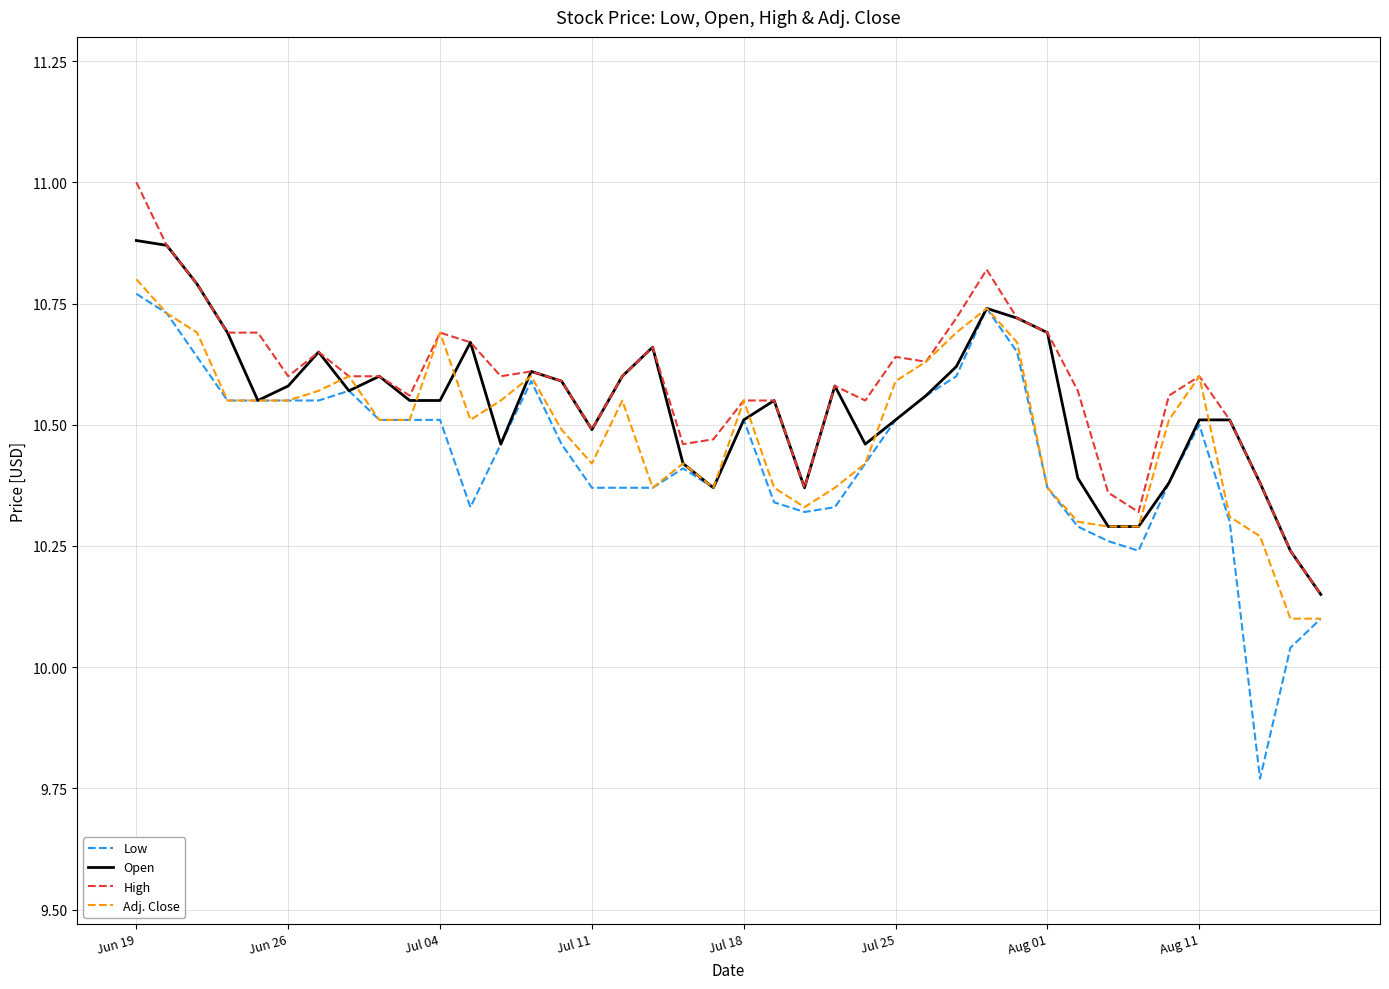

What is the maximum value shown in the chart?

11.0